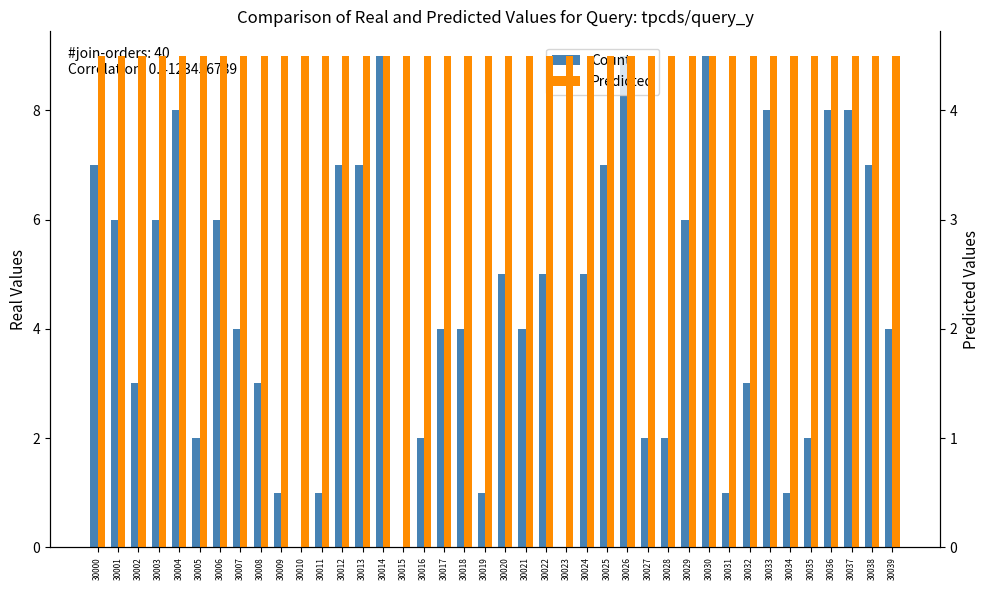

What are all the series names shown in the legend?

Count, Predicted